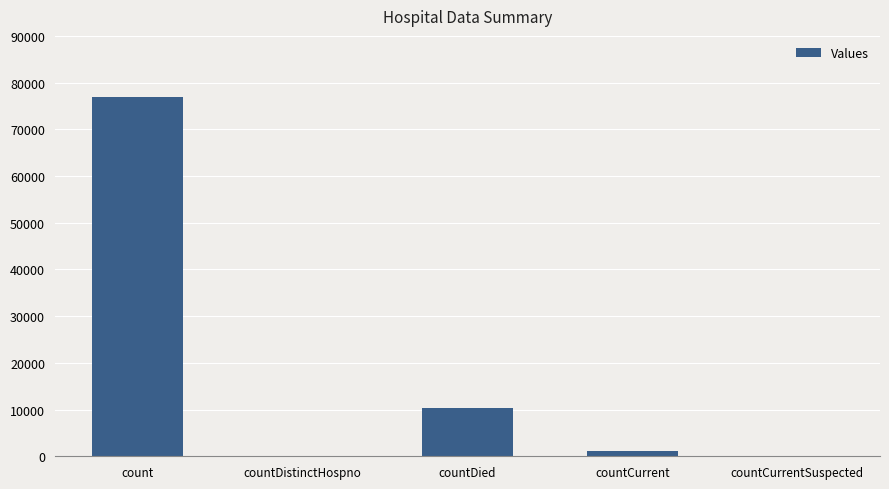

What is the sum of all values?

88547